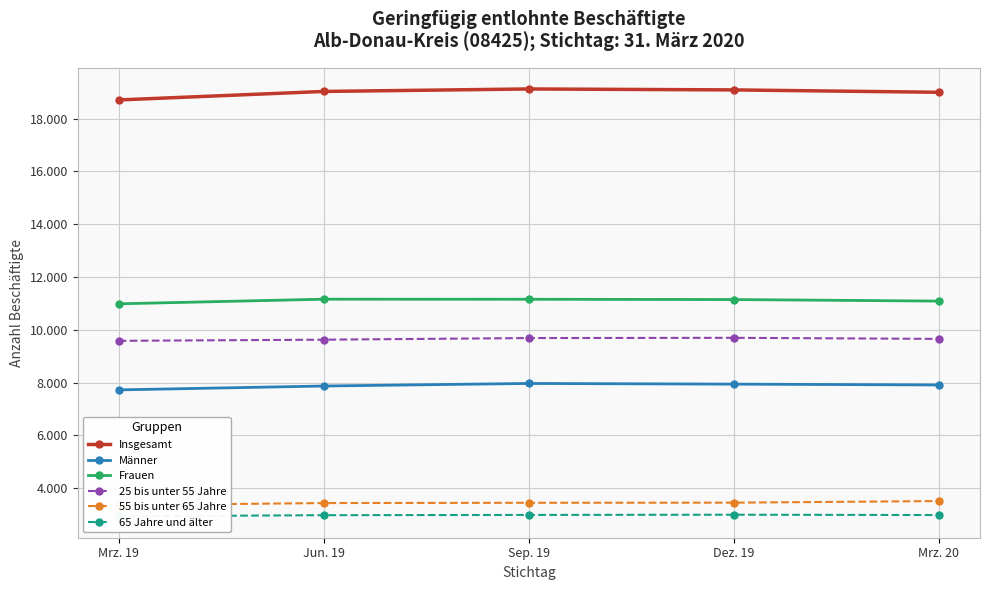

What is the difference between the Insgesamt values at Mrz. 20 and Dez. 19?

90